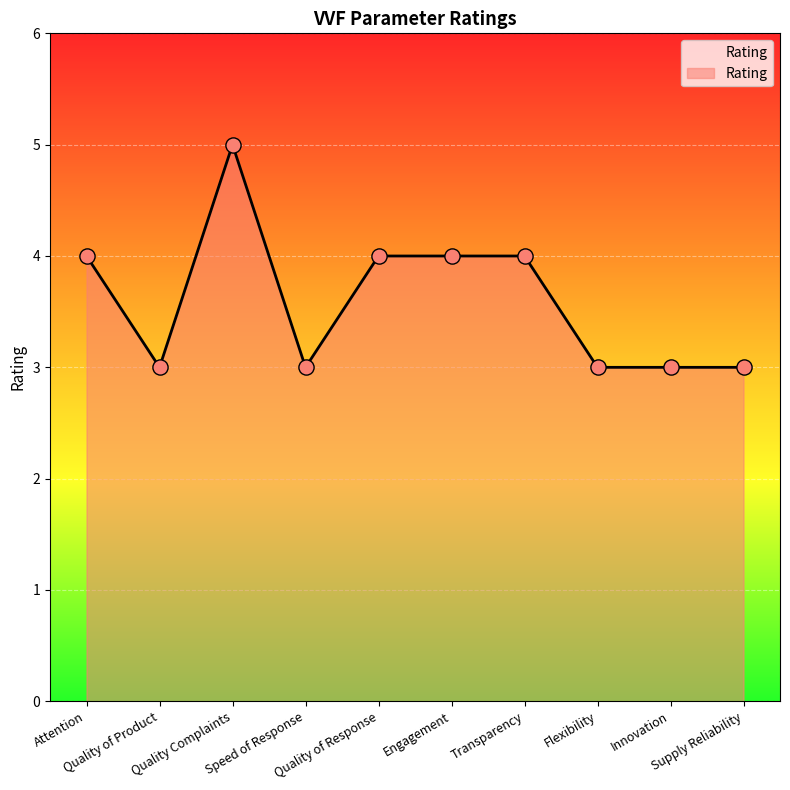

What is the change in value from Attention to Quality Complaints?

+1